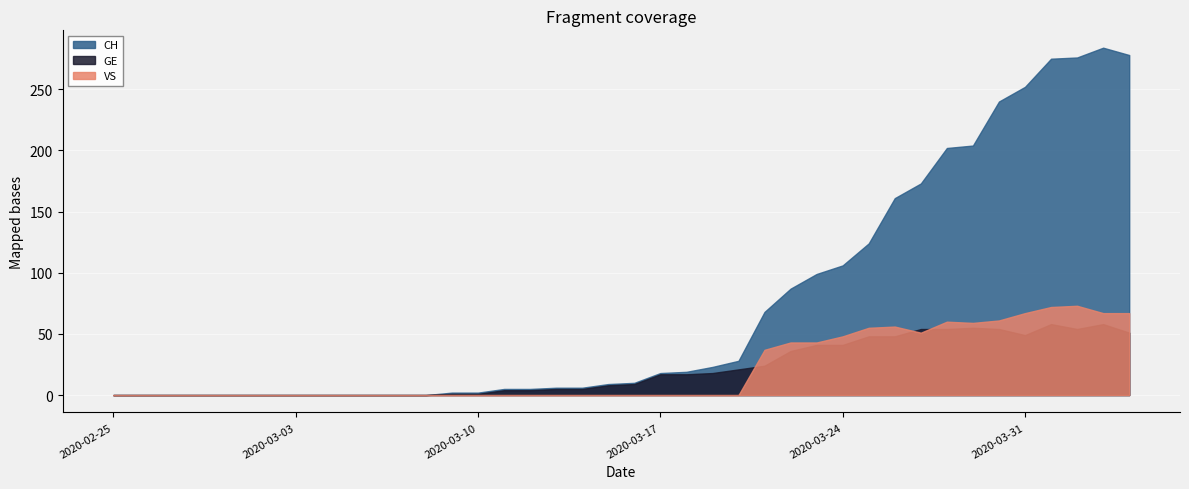

Which label corresponds to the largest value in the chart?

2020-04-03